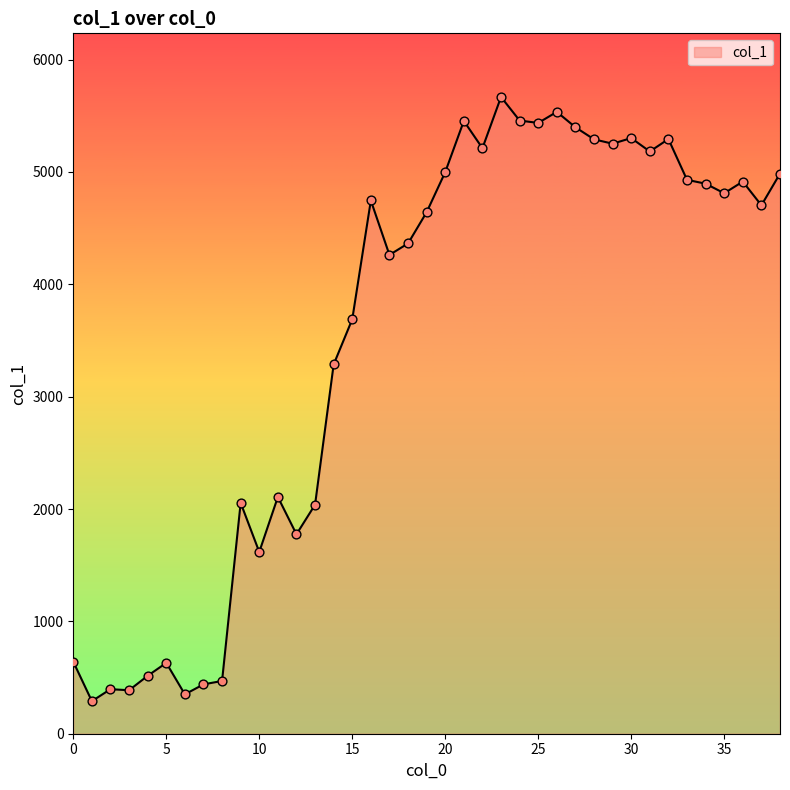

What is the smallest value displayed?

289.8